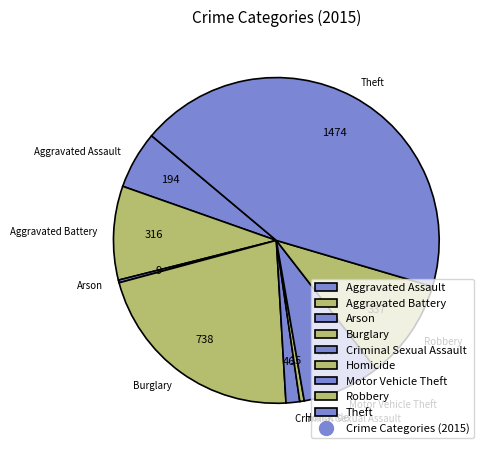

What is the largest slice in the pie chart?

Theft